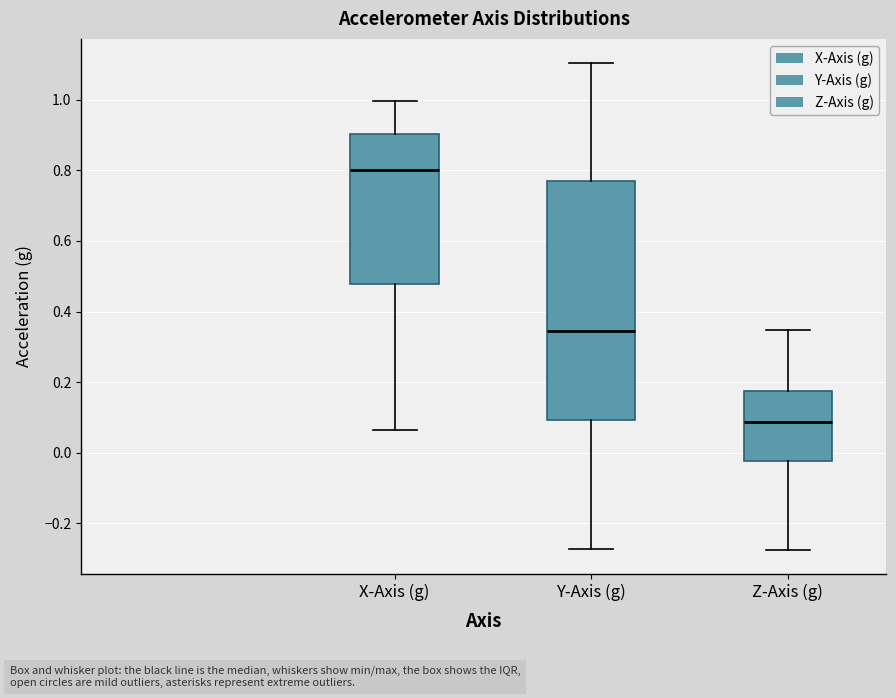

Reading left to right, transcribe this box plot: for each box, give where its median line is, the range the box spans, and where its two whiskers end, as read against the y-axis. The values are not printed on the chart, so give them approximately, as read against the axis.

X-Axis (g): median 0.80, box 0.48 to 0.90, whiskers 0.06 to 1.00
Y-Axis (g): median 0.34, box 0.10 to 0.78, whiskers -0.28 to 1.10
Z-Axis (g): median 0.08, box -0.02 to 0.18, whiskers -0.28 to 0.34